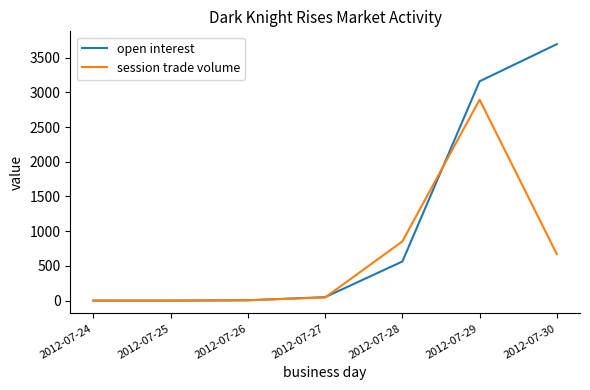

Which series has the largest range (max minus min)?

open interest